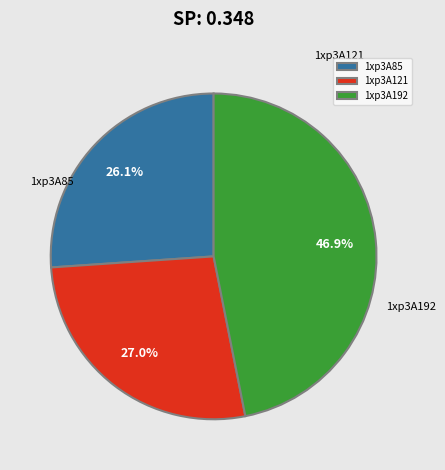

How many segments does this pie chart have?

3